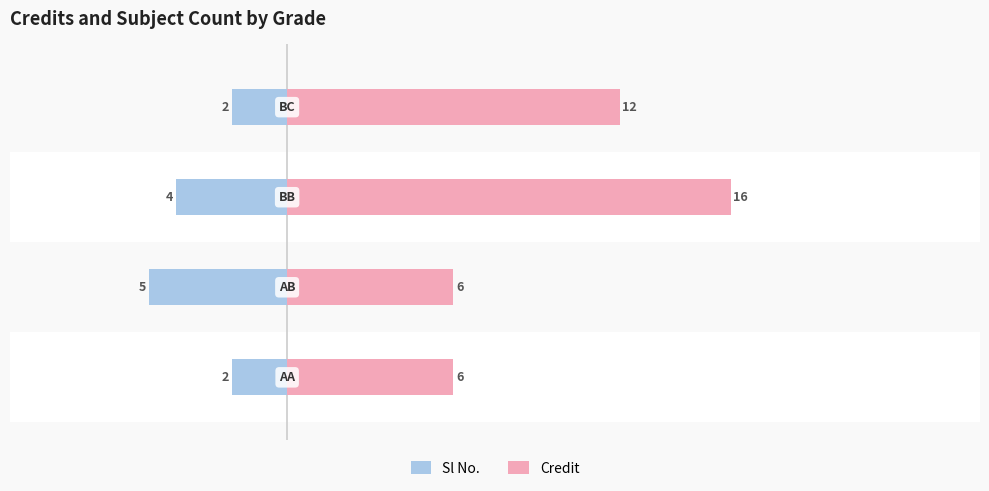

How many Credit values are between 6 and 16?

4